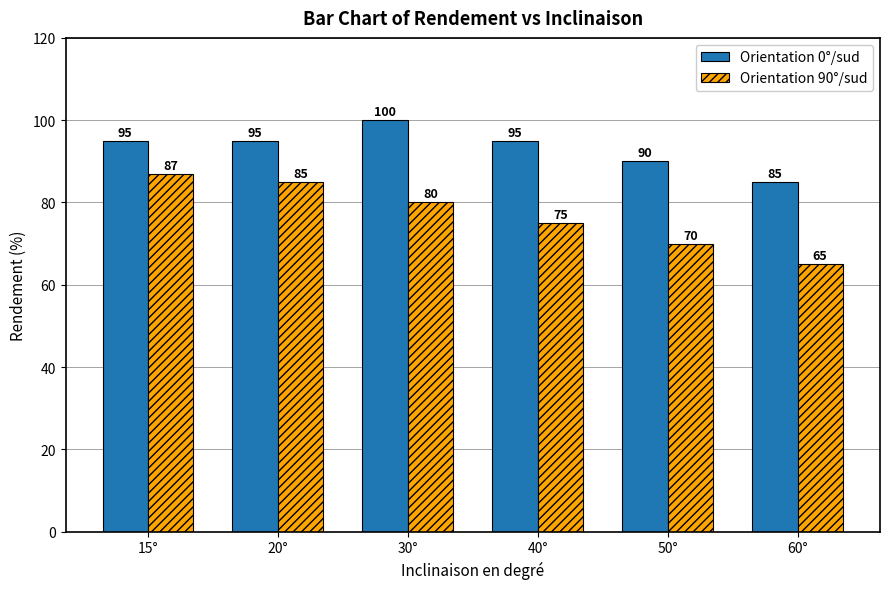

Reading left to right, what are all the values shown in this chart?

Orientation 0°/sud: 95	95	100	95	90	85
Orientation 90°/sud: 87	85	80	75	70	65